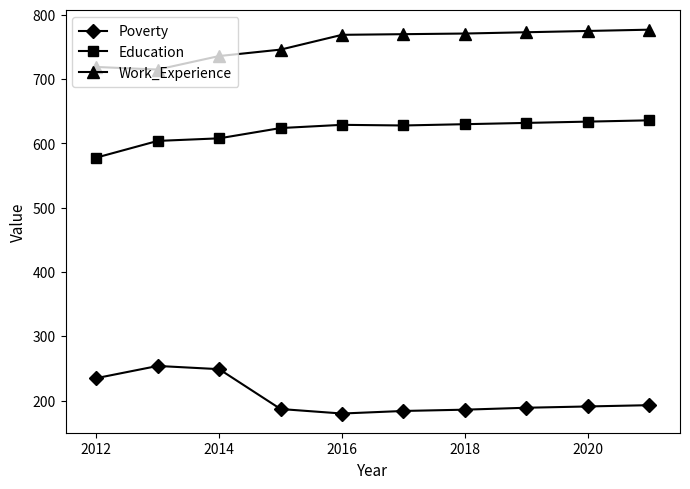

What is the greatest value displayed?

777